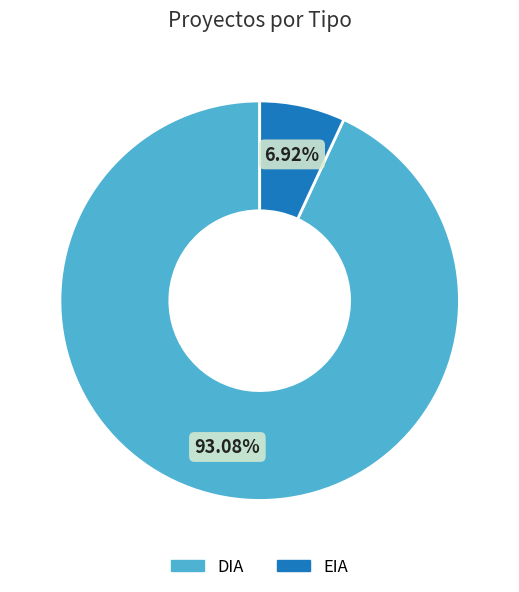

Combined, what portion of the pie is EIA and DIA?

100.0%